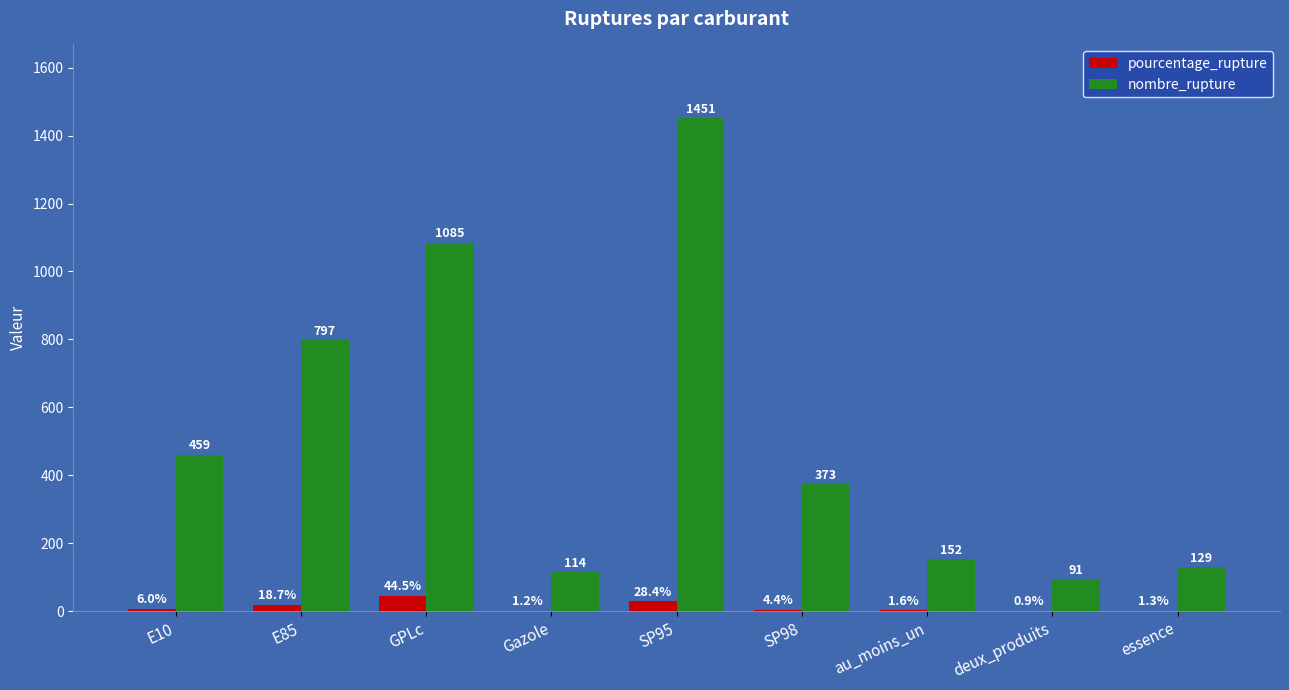

Which series has the largest total across all categories?

nombre_rupture